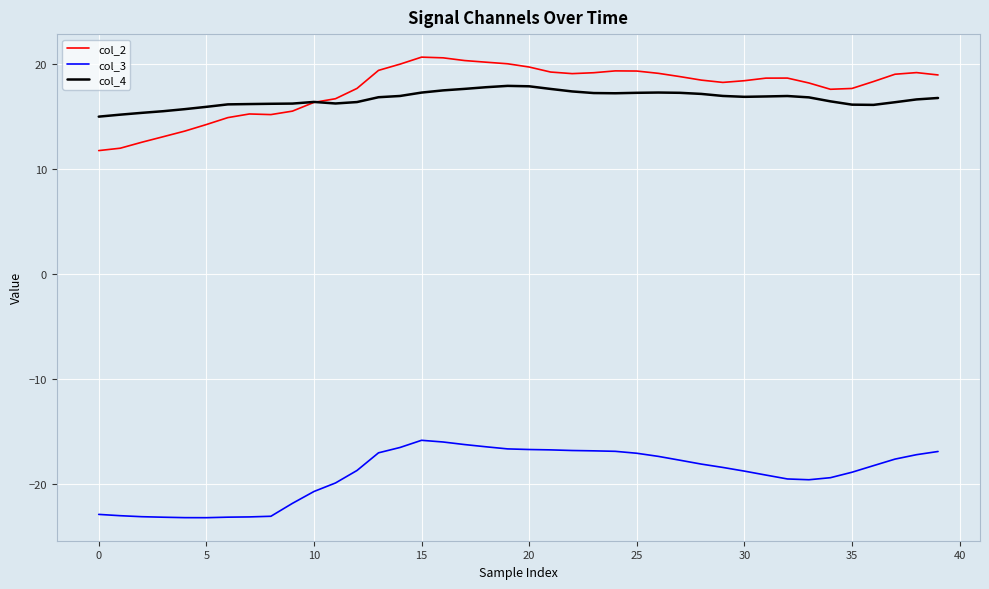

True or false: col_3 and col_4 intersect in this chart.

False